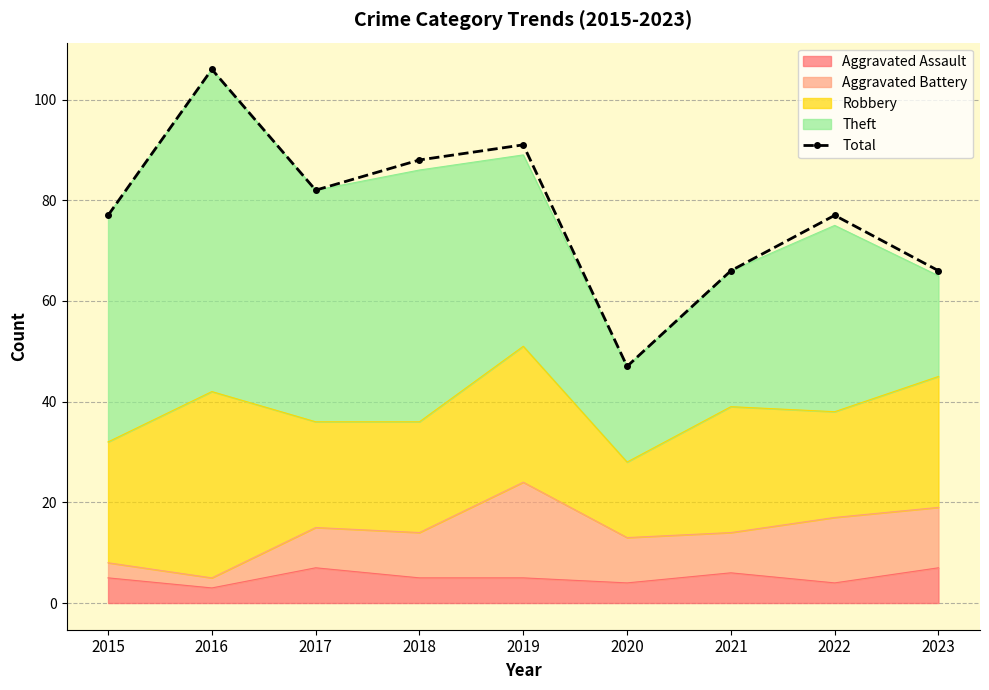

Reading left to right, list all the values displayed in this chart.

2015=77	2016=106	2017=82	2018=88	2019=91	2020=47	2021=66	2022=77	2023=66